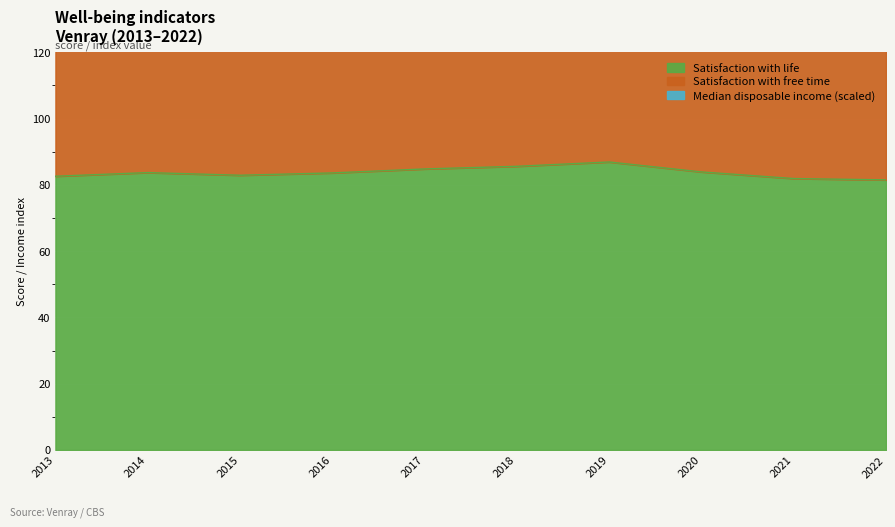

What is the sum of the Satisfaction with life values at 2022 and 2018?

167.1